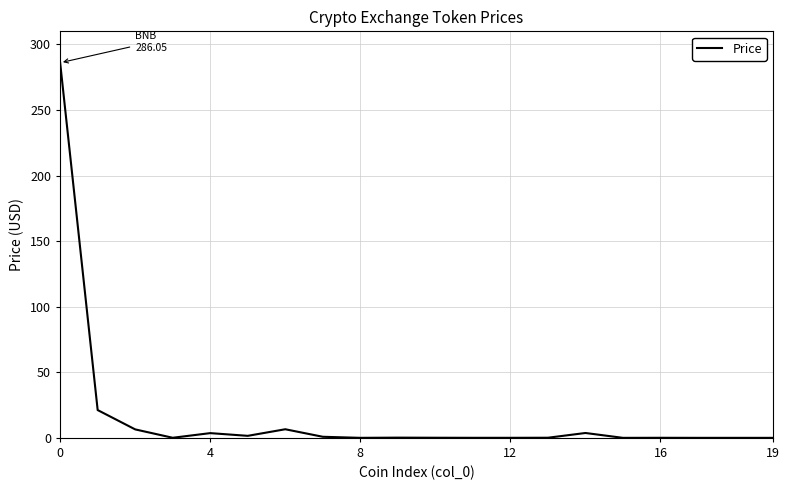

What is the greatest value displayed?

286.1